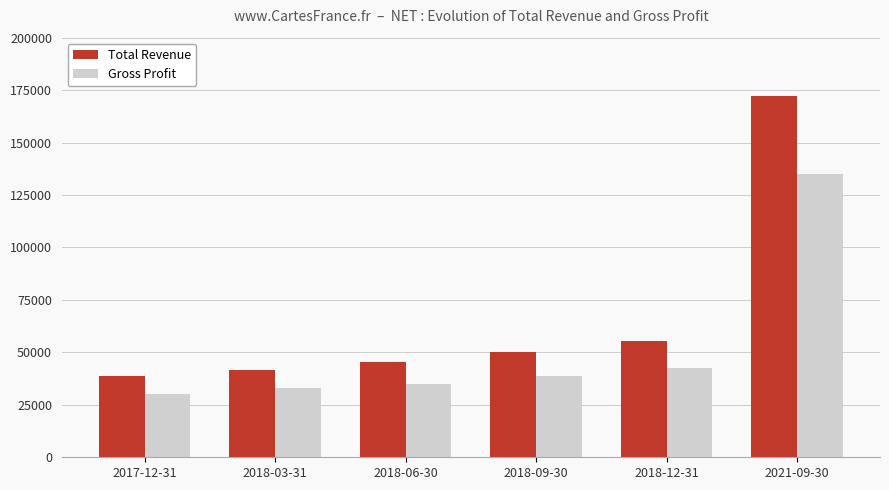

Reading left to right, what are all the values shown in this chart?

Total Revenue: 2017-12-31=38700	2018-03-31=41800	2018-06-30=45300	2018-09-30=50100	2018-12-31=55500	2021-09-30=172300
Gross Profit: 2017-12-31=30300	2018-03-31=32800	2018-06-30=34900	2018-09-30=38900	2018-12-31=42500	2021-09-30=134800